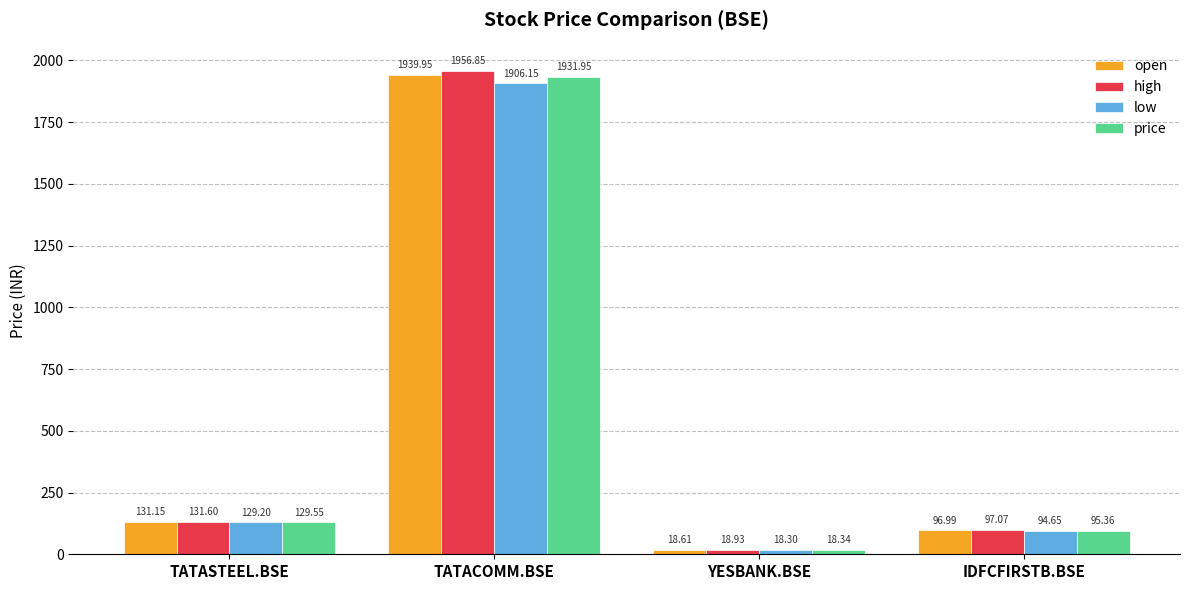

Which category has the lowest value in the low series?

YESBANK.BSE